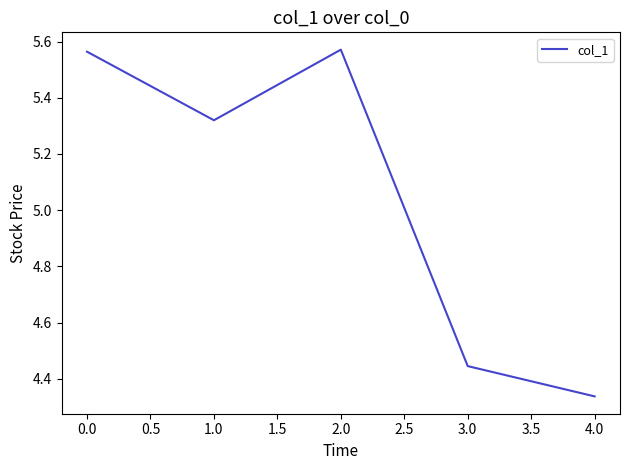

What is the difference between the second highest and second lowest values?

1.1